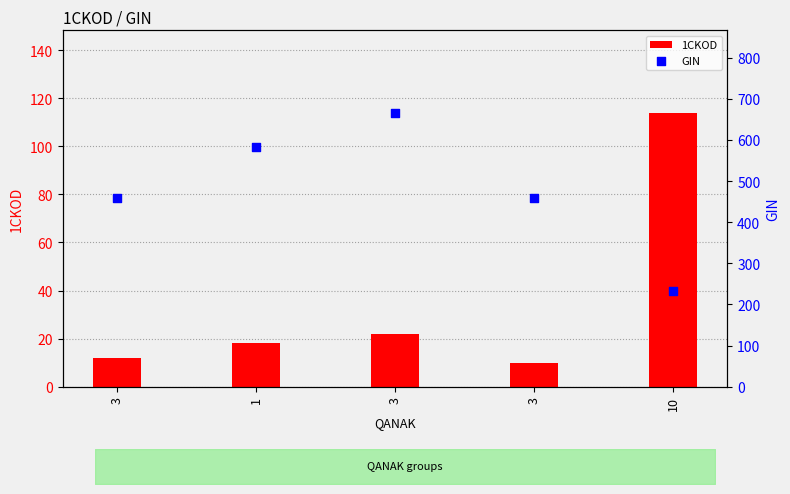

Which series has the largest total across all categories?

GIN